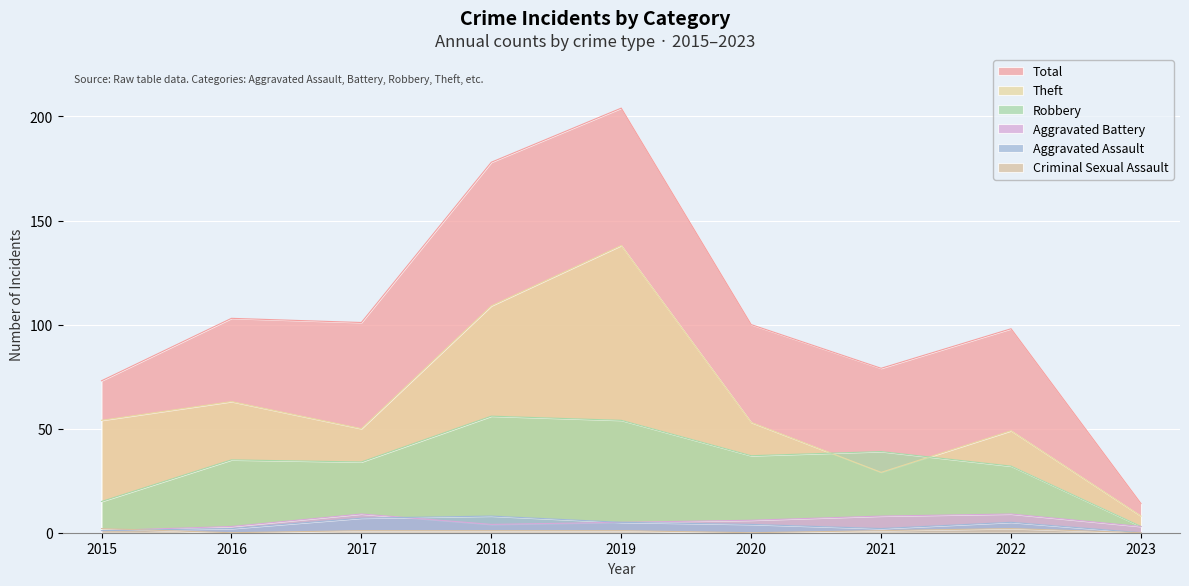

What are all the series names shown in the legend?

Theft, Robbery, Aggravated Assault, Aggravated Battery, Criminal Sexual Assault, Total